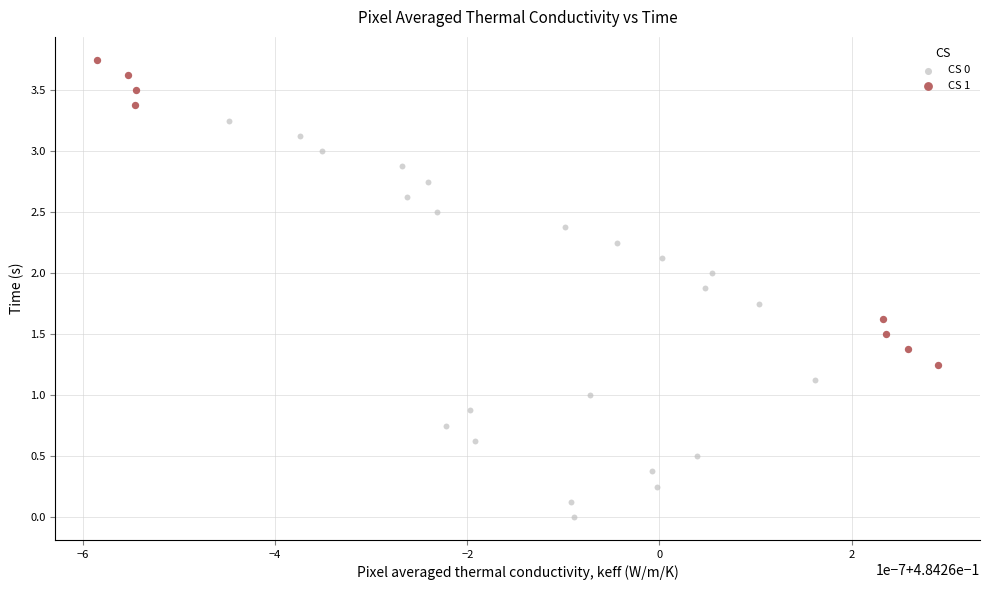

Which series reaches the minimum Y coordinate?

CS 0